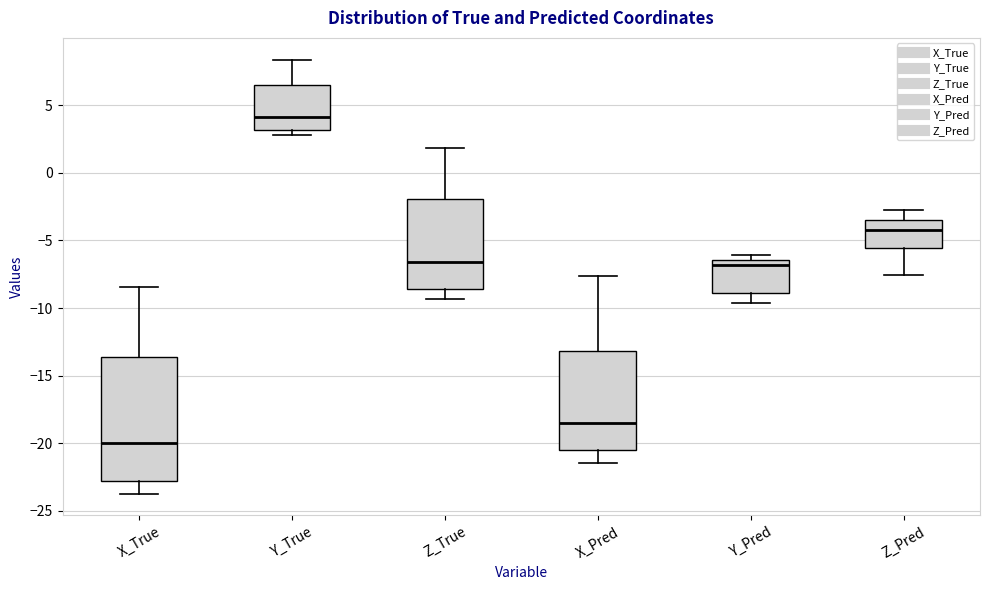

Where does the upper whisker of the box for X_True end on the y-axis? The values are not printed on the chart, so give them approximately, as read against the axis.

-8.5